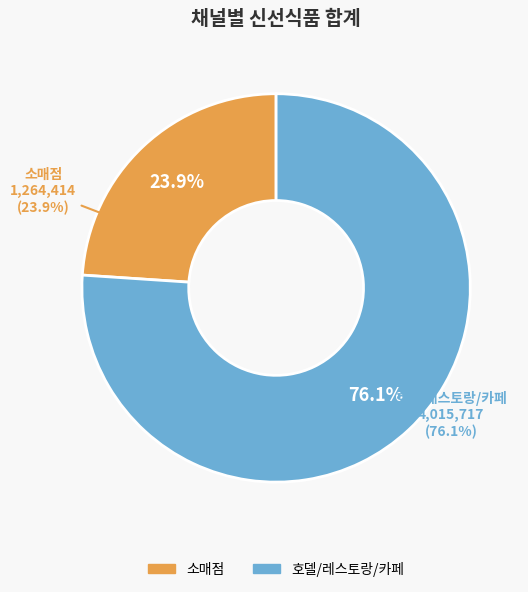

To the nearest percent, what portion does 소매점 represent?

24%